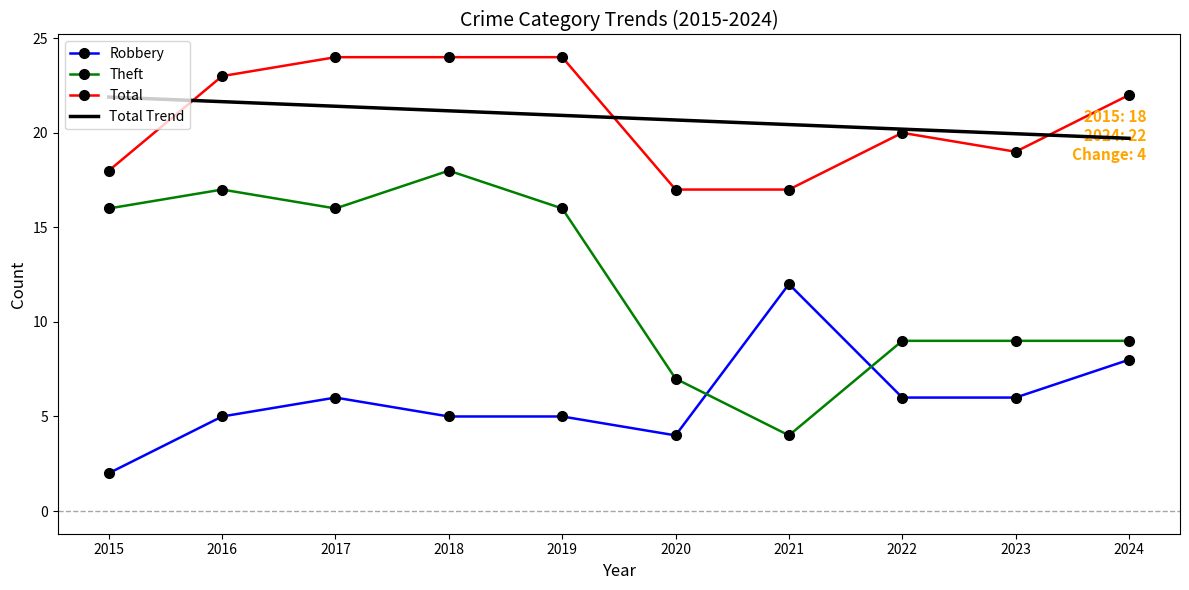

What is the sum of all Robbery values?

59